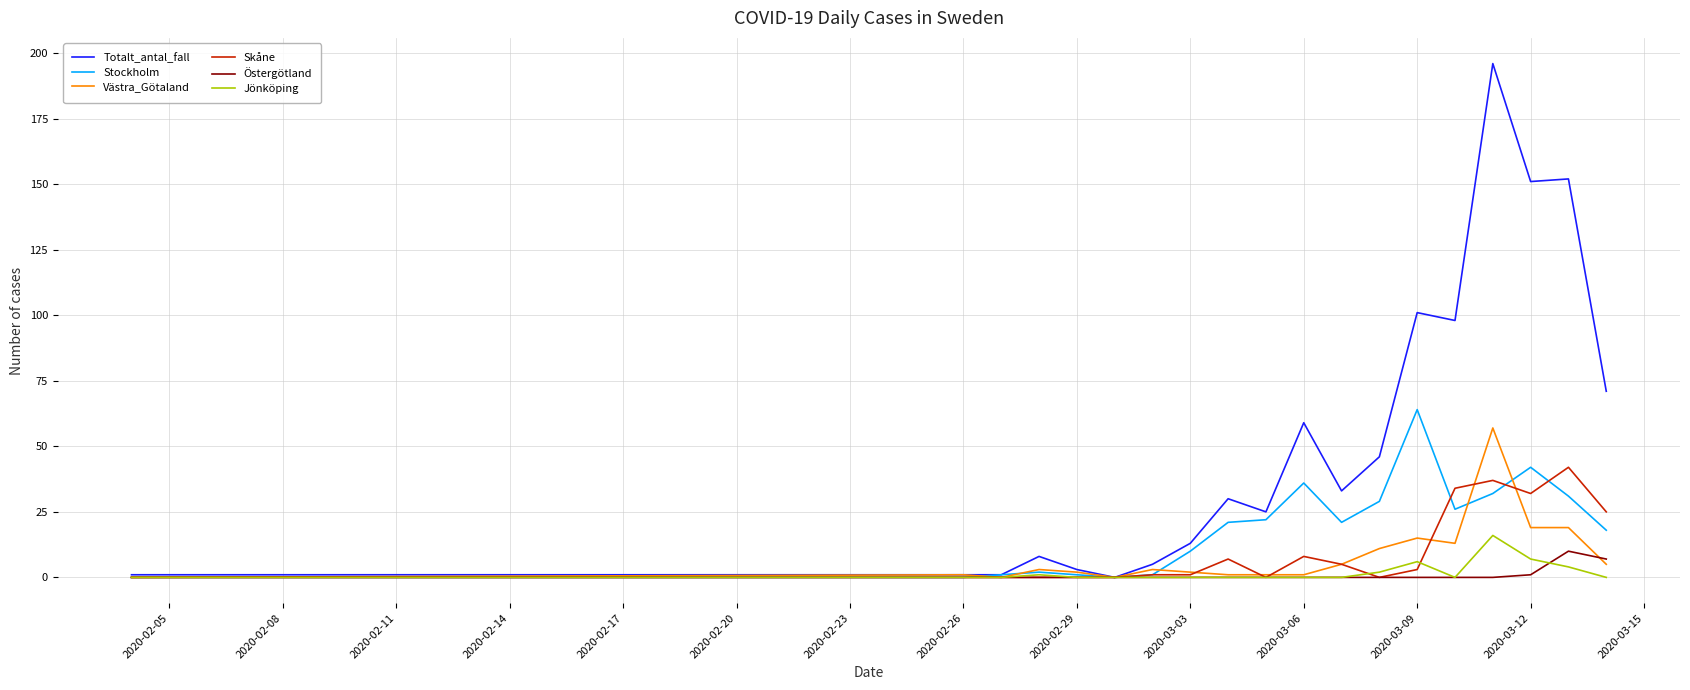

Which series has the widest spread of values?

Totalt_antal_fall